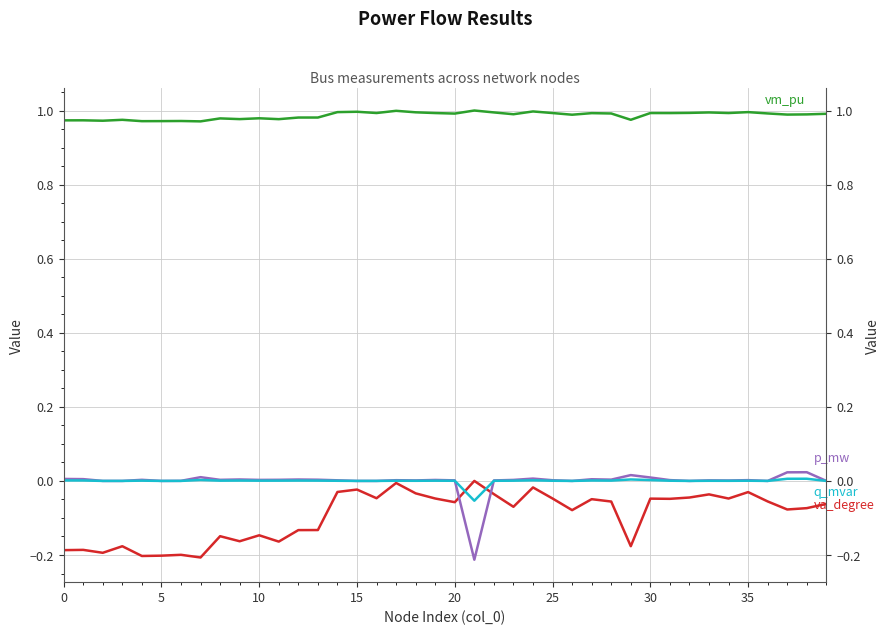

Reading left to right, what are all the values shown in this chart?

vm_pu: 1.0	1.0	1.0	1.0	1.0	1.0	1.0	1.0	1.0	1.0	1.0	1.0	1.0	1.0	1.0	1.0	1.0	1.0	1.0	1.0	1.0	1.0	1.0	1.0	1.0	1.0	1.0	1.0	1.0	1.0	1.0	1.0	1.0	1.0	1.0	1.0	1.0	1.0	1.0	1.0
va_degree: -0.2	-0.2	-0.2	-0.2	-0.2	-0.2	-0.2	-0.2	-0.1	-0.2	-0.1	-0.2	-0.1	-0.1	-0.0	-0.0	-0.0	-0.0	-0.0	-0.0	-0.1	0.0	-0.0	-0.1	-0.0	-0.0	-0.1	-0.0	-0.1	-0.2	-0.0	-0.0	-0.0	-0.0	-0.0	-0.0	-0.1	-0.1	-0.1	-0.1
p_mw: 0.0	0.0	0.0	0.0	0.0	0.0	0.0	0.0	0.0	0.0	0.0	0.0	0.0	0.0	0.0	0.0	0.0	0.0	0.0	0.0	0.0	-0.2	0.0	0.0	0.0	0.0	0.0	0.0	0.0	0.0	0.0	0.0	0.0	0.0	0.0	0.0	0.0	0.0	0.0	0.0
q_mvar: 0.0	0.0	0.0	0.0	0.0	0.0	0.0	0.0	0.0	0.0	0.0	0.0	0.0	0.0	0.0	0.0	0.0	0.0	0.0	0.0	0.0	-0.1	0.0	0.0	0.0	0.0	0.0	0.0	0.0	0.0	0.0	0.0	0.0	0.0	0.0	0.0	0.0	0.0	0.0	0.0